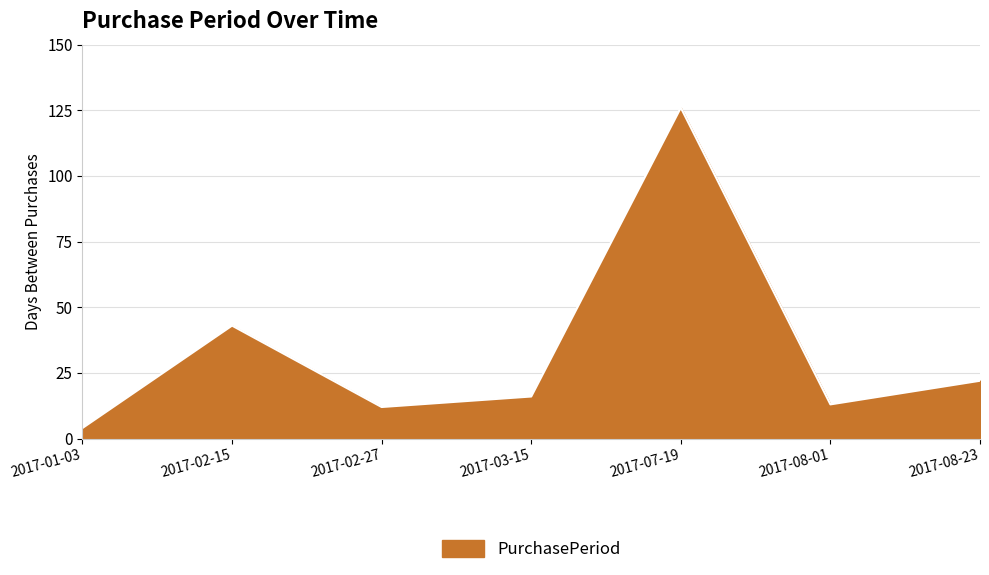

What position from the left is 2017-03-15?

4